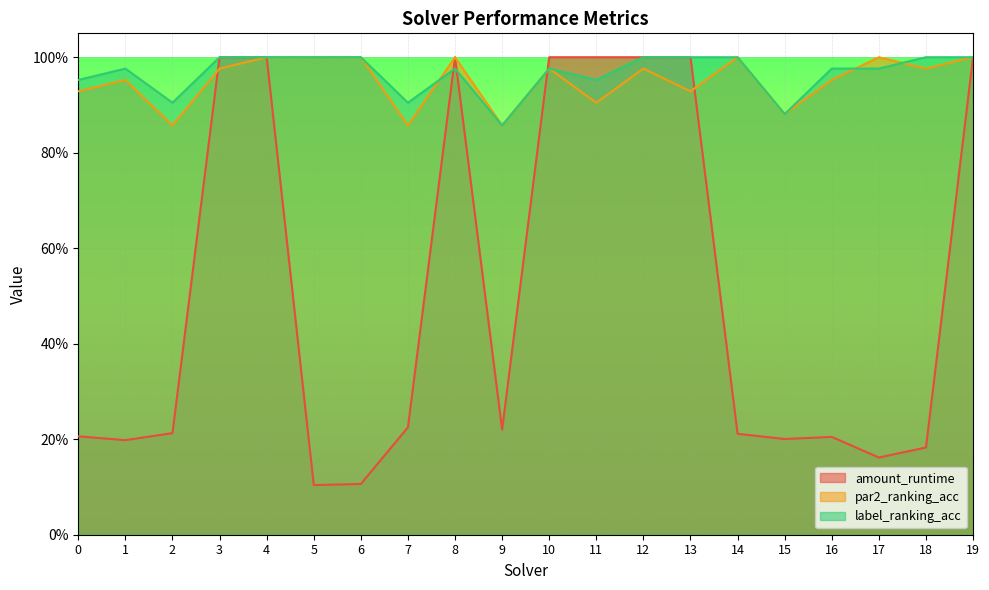

The value of amount_runtime at 5 is 0.1. True or false?

True